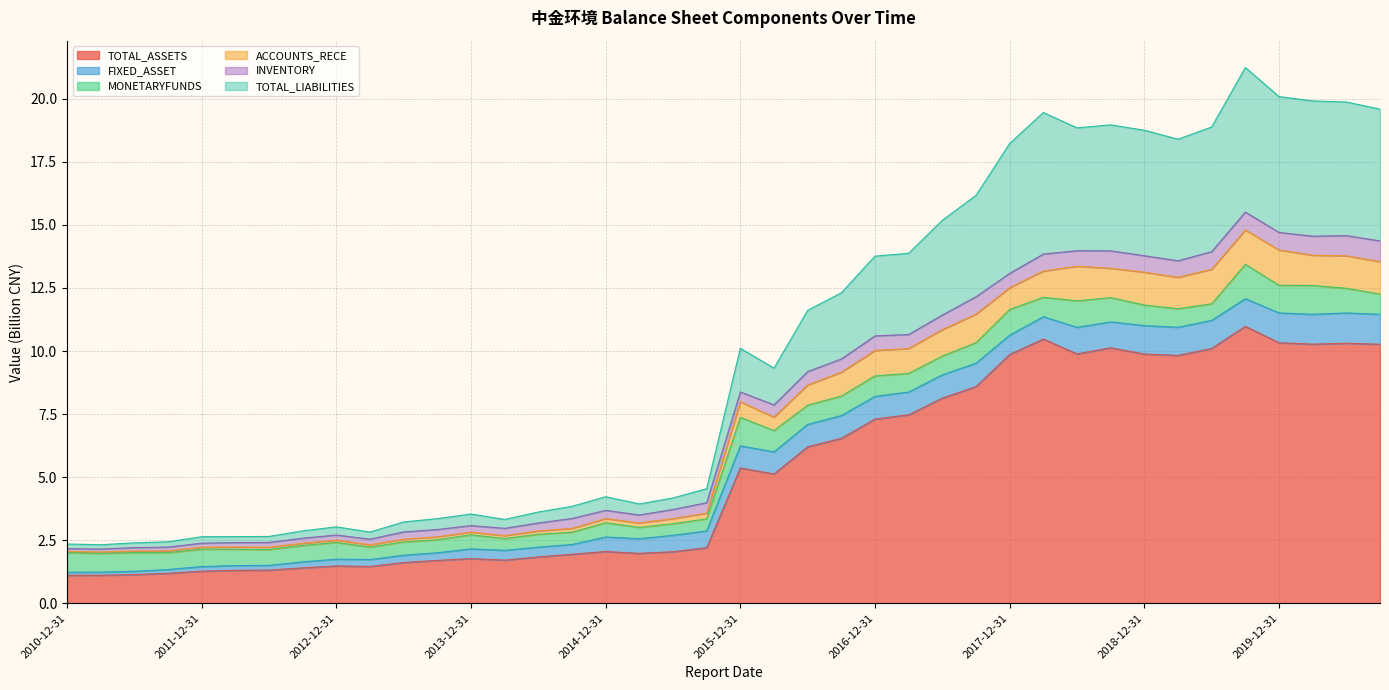

What is the highest value of the TOTAL_ASSETS series?

11.0